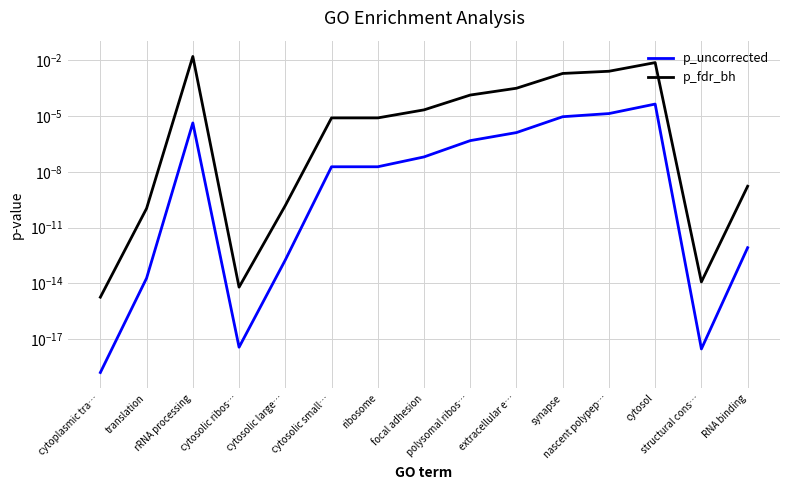

At how many categories does at least one series exceed 0?

15